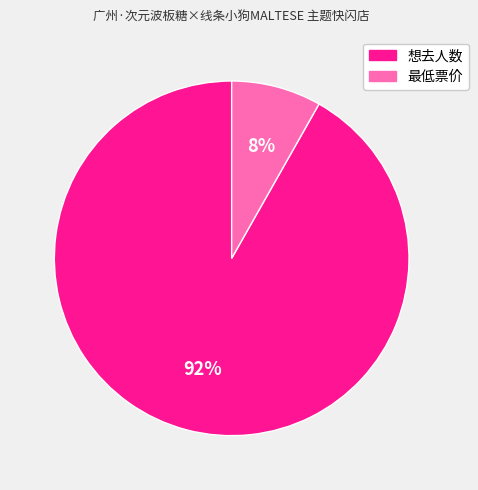

Which has a higher value, 最低票价 or 想去人数?

想去人数